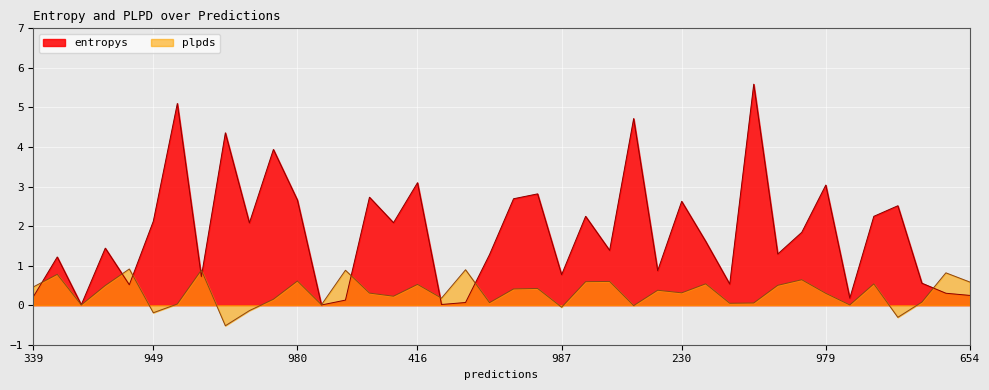

Reading left to right, transcribe all the data shown in this chart.

entropys: 339=0.2	528=1.2	727=0.0	341=1.4	958=0.5	949=2.1	456=5.1	604=0.7	862=4.4	552=2.1	150=3.9	980=2.7	986=0.0	894=0.1	199=2.7	689=2.1	416=3.1	267=0.0	199=0.1	728=1.3	975=2.7	486=2.8	987=0.8	700=2.2	73=1.4	707=4.7	546=0.9	230=2.6	48=1.6	483=0.5	728=5.6	830=1.3	338=1.8	979=3.0	728=0.2	283=2.2	380=2.5	453=0.6	526=0.3	654=0.2
plpds: 339=0.5	528=0.8	727=0.0	341=0.5	958=0.9	949=-0.2	456=0.0	604=0.9	862=-0.5	552=-0.1	150=0.1	980=0.6	986=0.0	894=0.9	199=0.3	689=0.2	416=0.5	267=0.2	199=0.9	728=0.1	975=0.4	486=0.4	987=-0.1	700=0.6	73=0.6	707=-0.0	546=0.4	230=0.3	48=0.5	483=0.0	728=0.1	830=0.5	338=0.6	979=0.3	728=0.0	283=0.5	380=-0.3	453=0.1	526=0.8	654=0.6